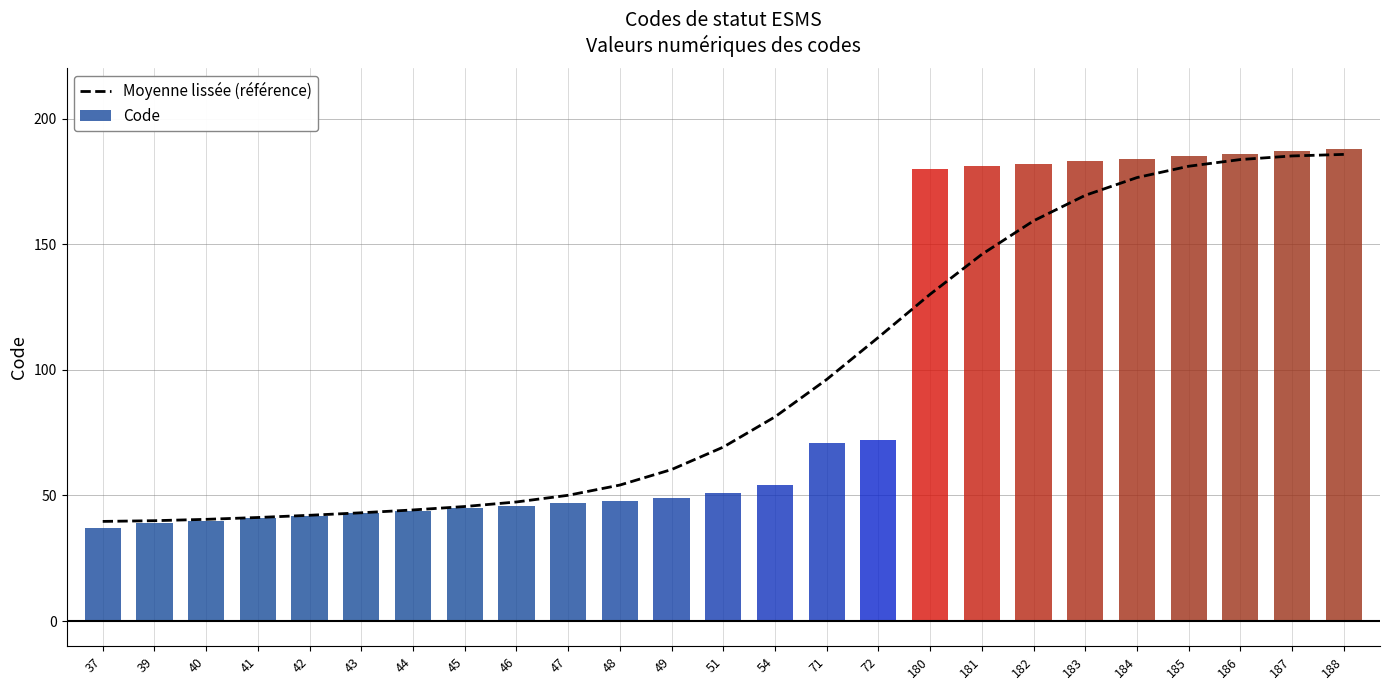

At which label does Code first exceed 51?

54